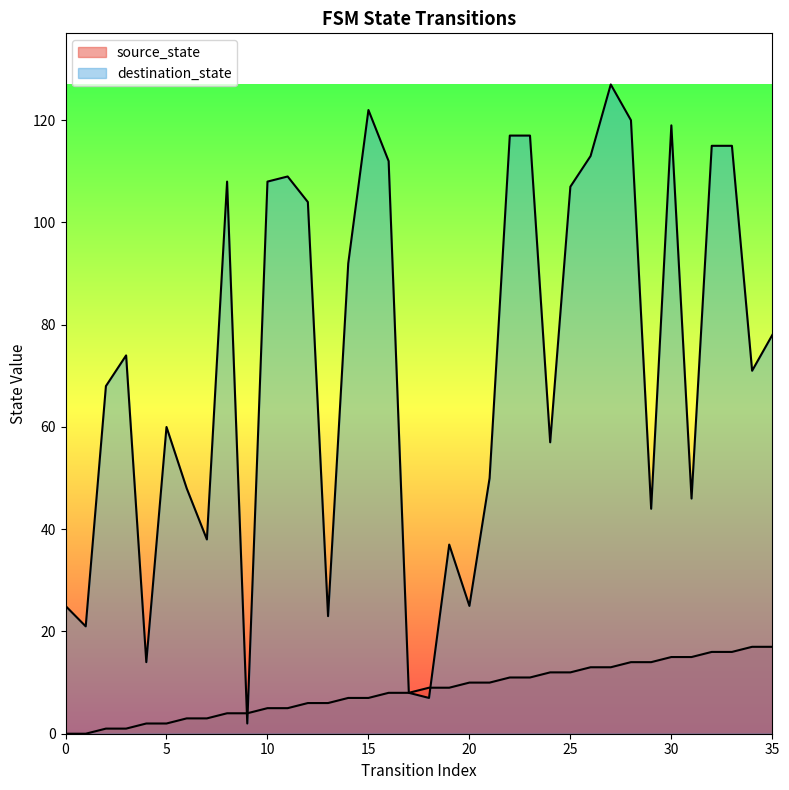

At which label is source_state closest to 8?

16